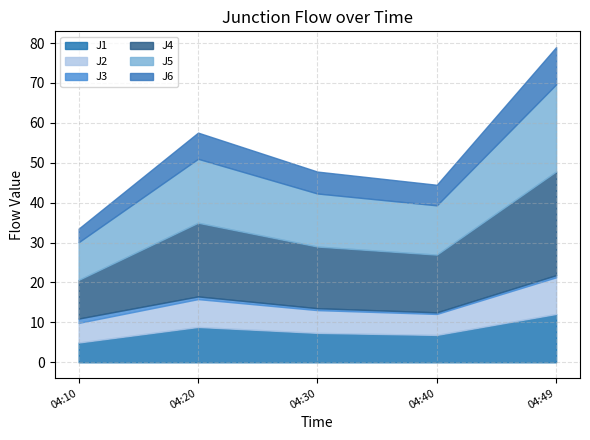

Which series changed the most between 2011-07-27 04:20:00 and 2011-07-27 04:30:00?

J4